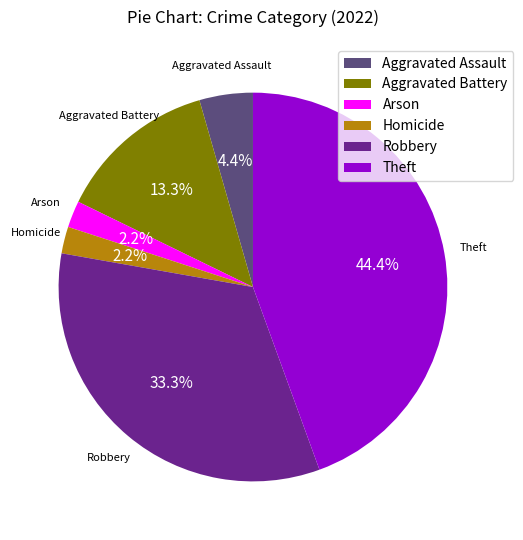

Between Aggravated Battery and Aggravated Assault, which is larger?

Aggravated Battery